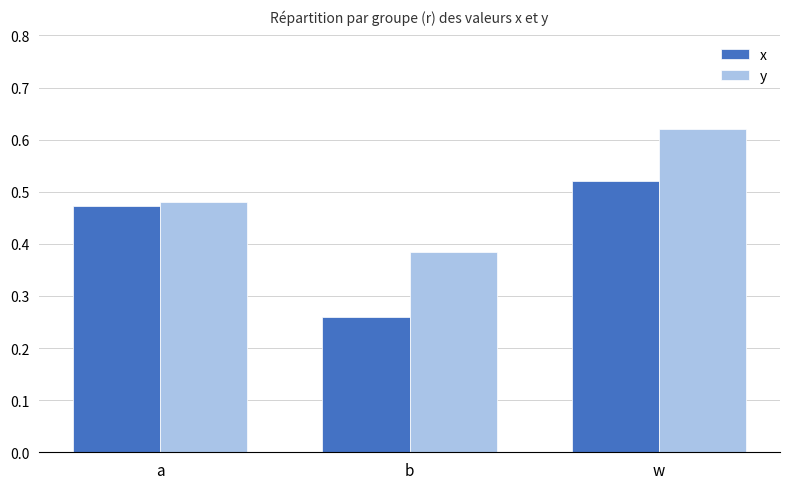

How many groups of bars are there?

3